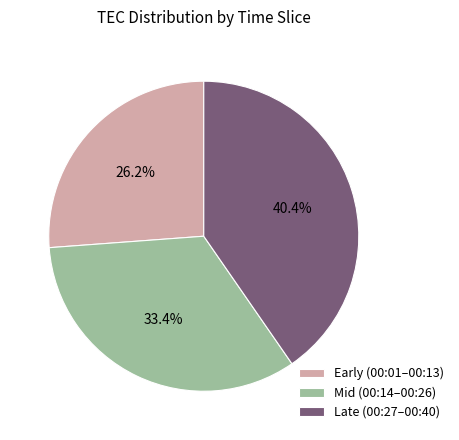

To the nearest percent, what is the average slice percentage?

33%